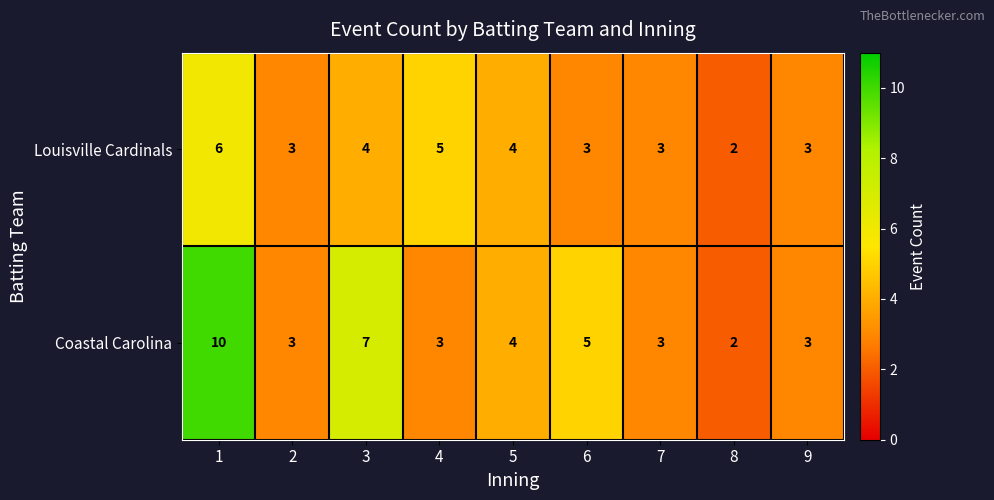

Count the Coastal Carolina values in the range 3 to 5.

6